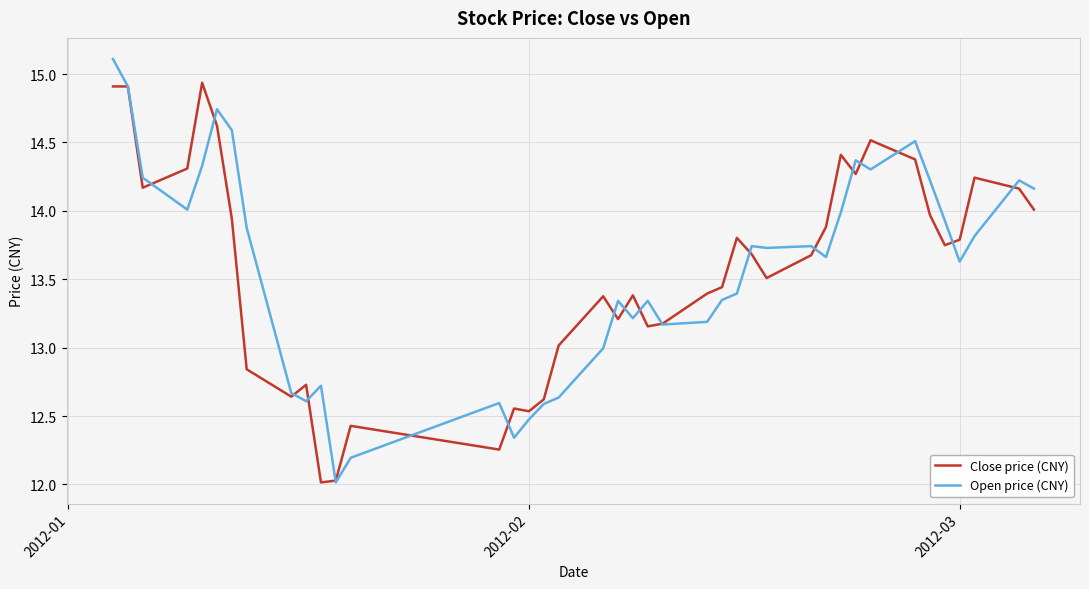

What is the average value of the Close price (CNY) series?

13.6